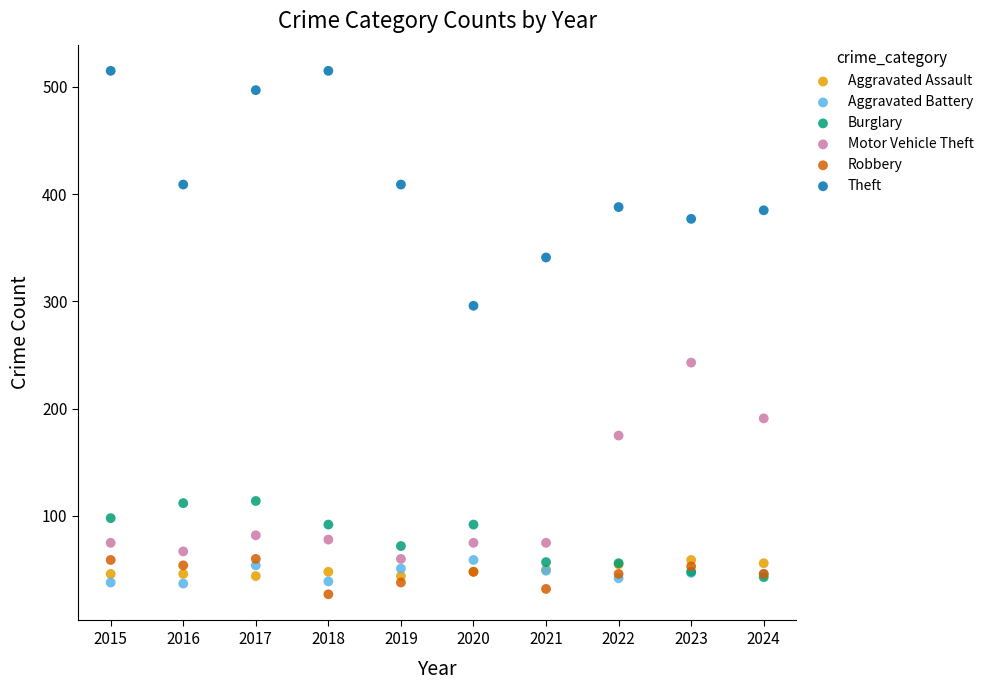

Which series reaches the maximum Y coordinate?

Theft